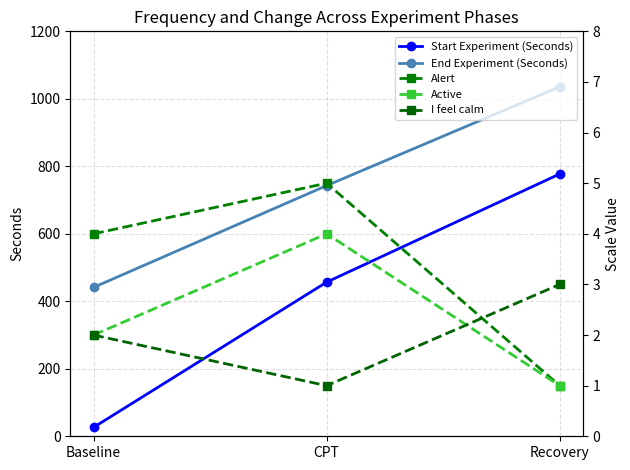

What are all the series names shown in the legend?

Start Experiment (Seconds), End Experiment (Seconds), Alert, Active, I feel calm